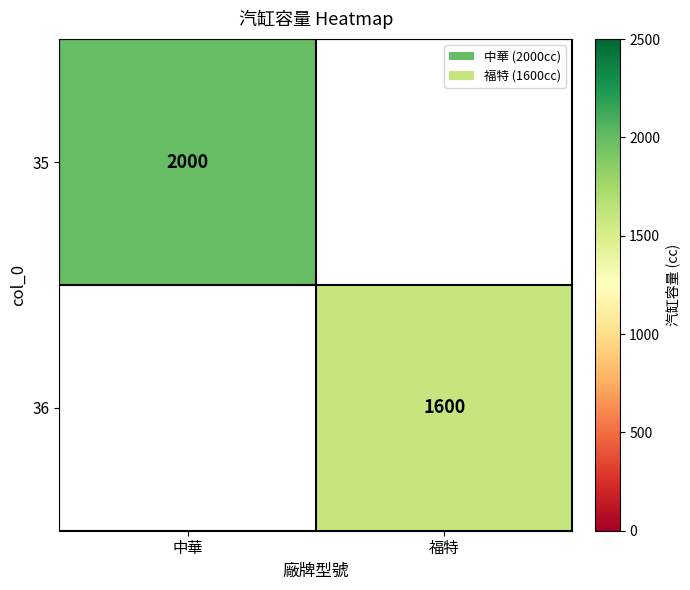

The value of 35 at 中華 is 2000. True or false?

True